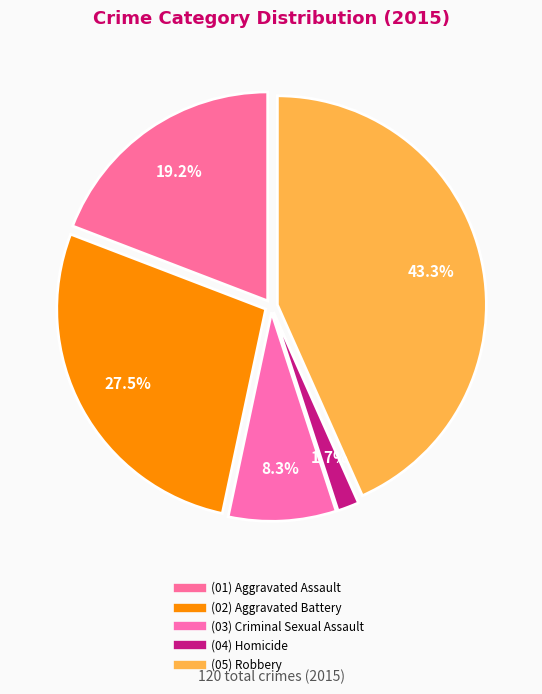

How many slices are in this pie chart?

5